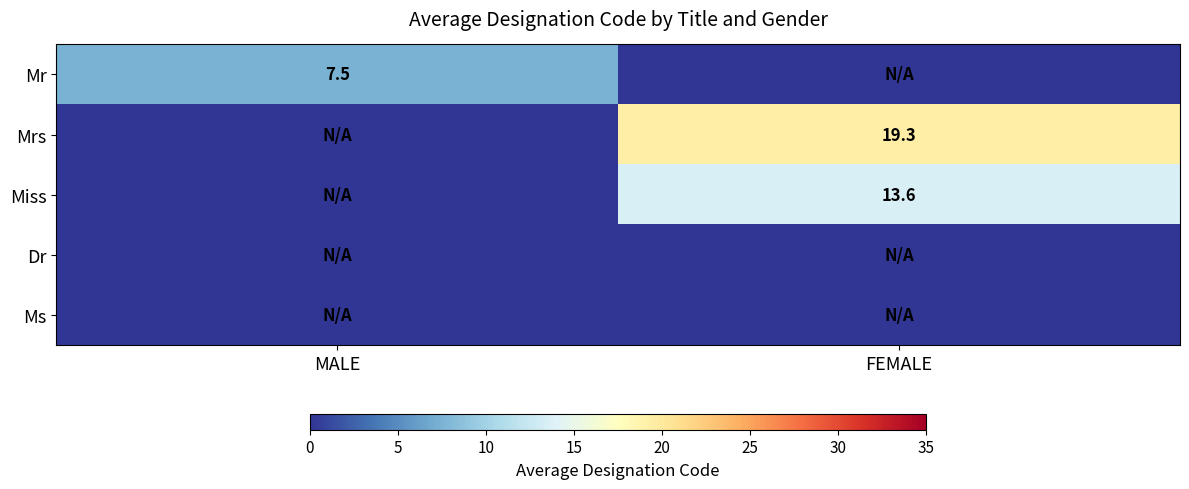

Is the value of Mr at MALE greater than the value of Miss at FEMALE?

No